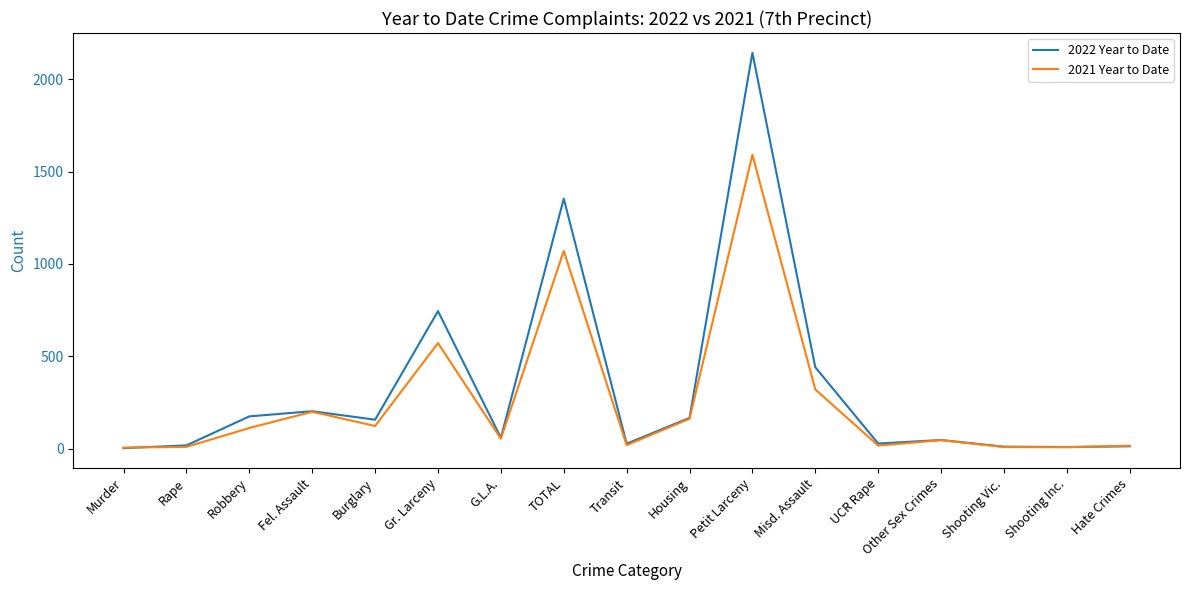

Which label corresponds to the largest value in the chart?

Petit Larceny